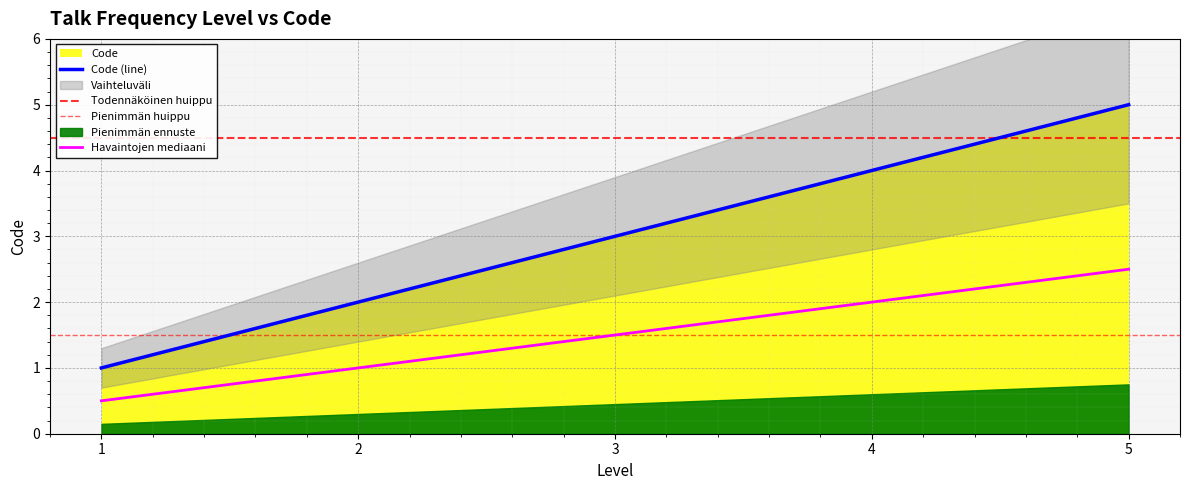

Reading left to right, extract all data points from this chart.

1=1	2=2	3=3	4=4	5=5